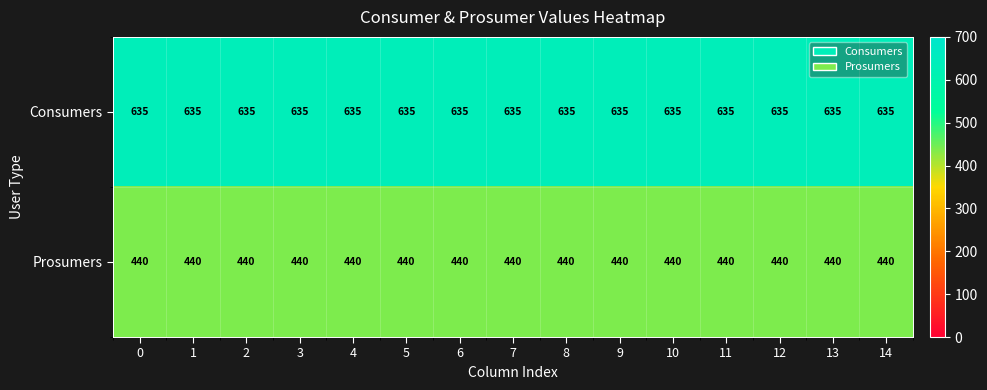

Rank the series by their maximum value, from highest to lowest.

Consumers, Prosumers